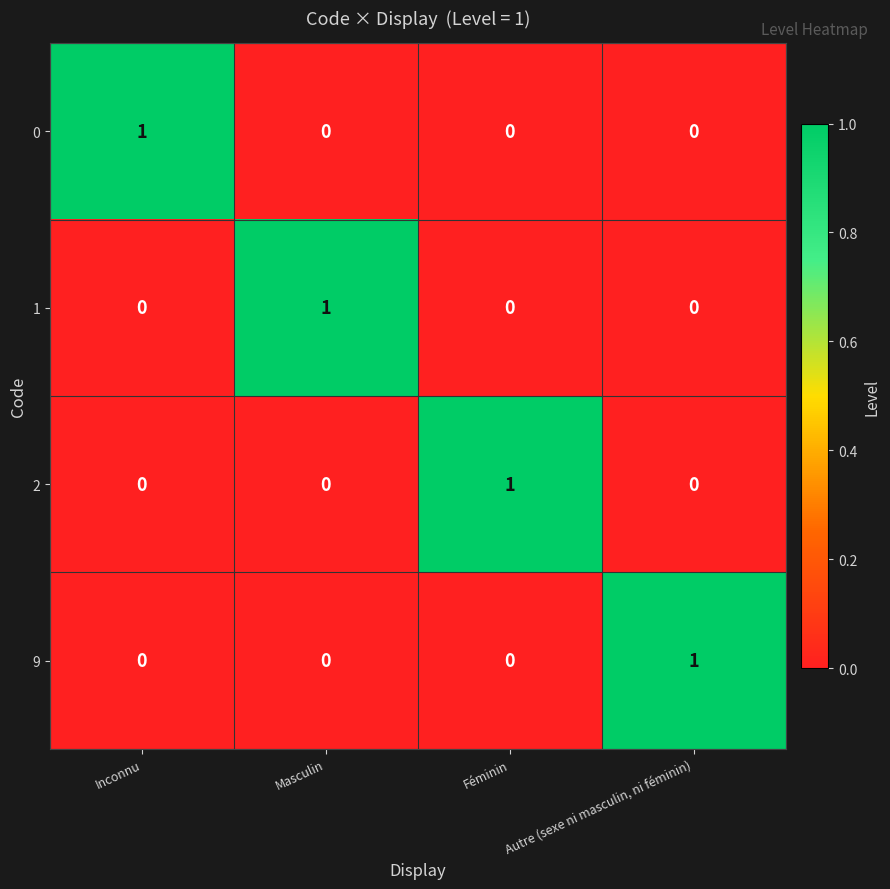

True or false: 9 has a value of 0 at Inconnu.

True